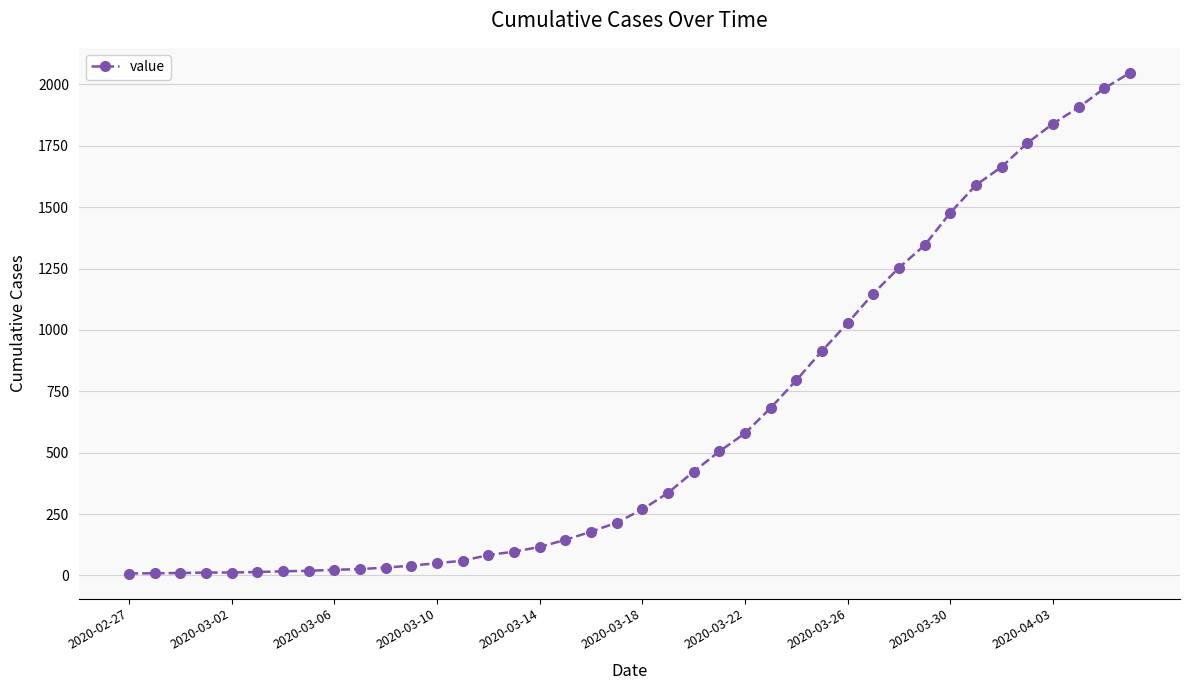

How many lines are shown in the chart?

1